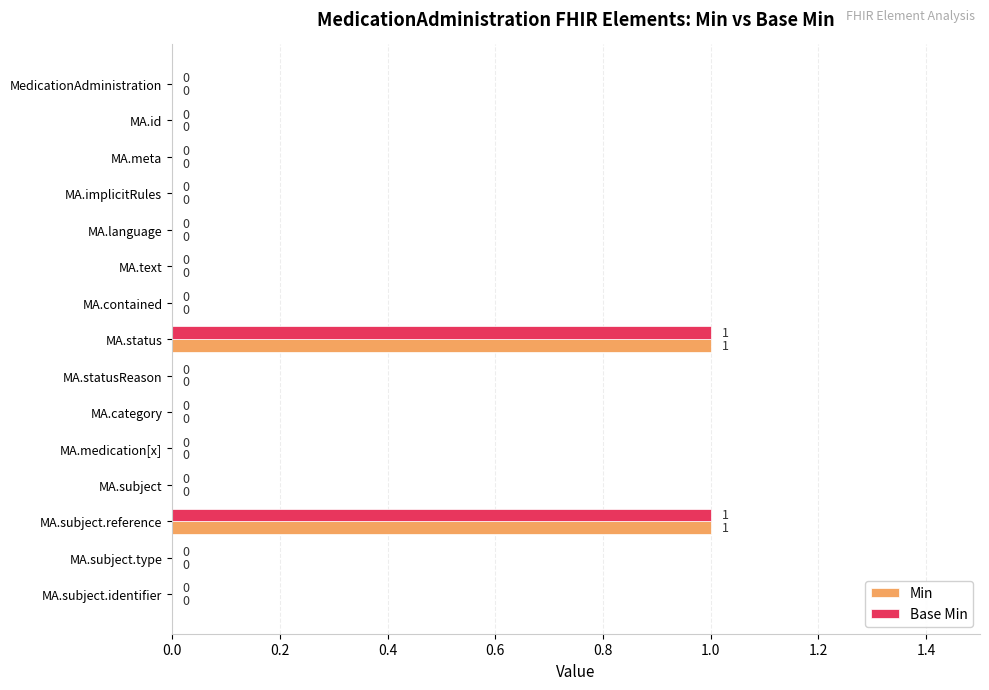

How many Min values are between 0 and 1?

15